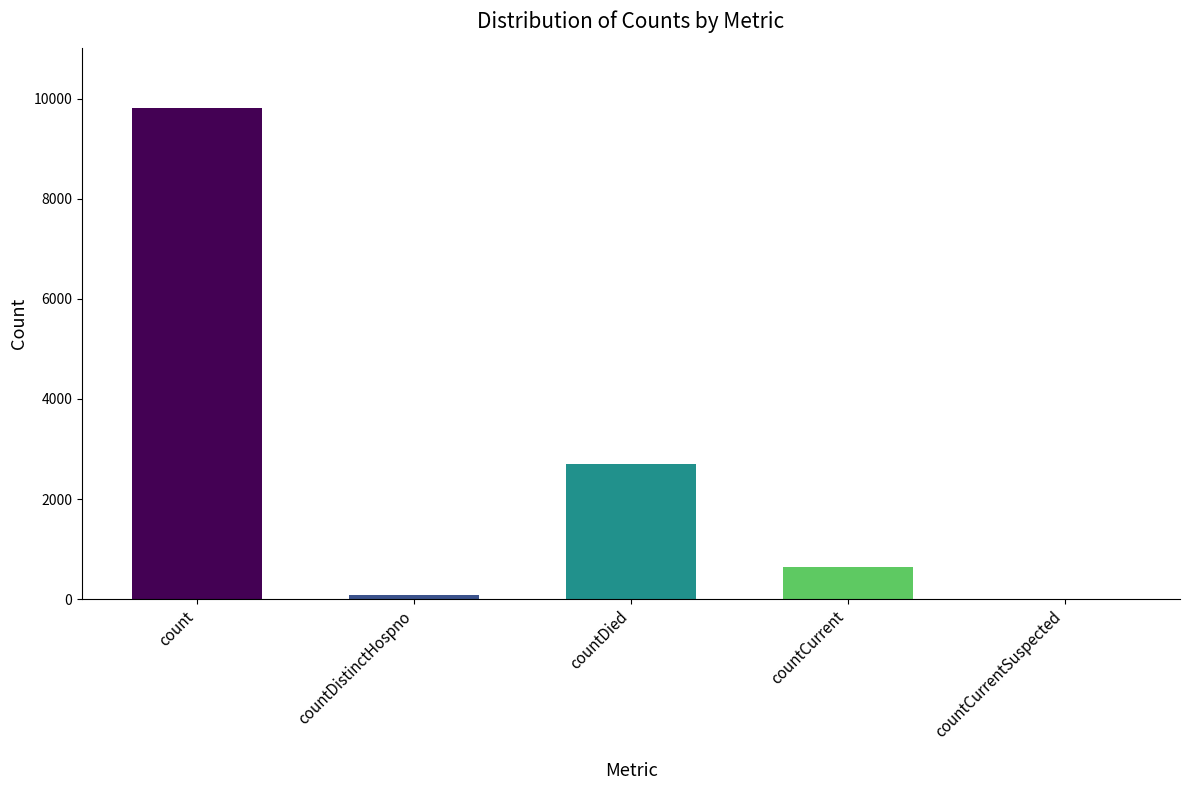

Where is the data nearest to the value 4902?

countDied